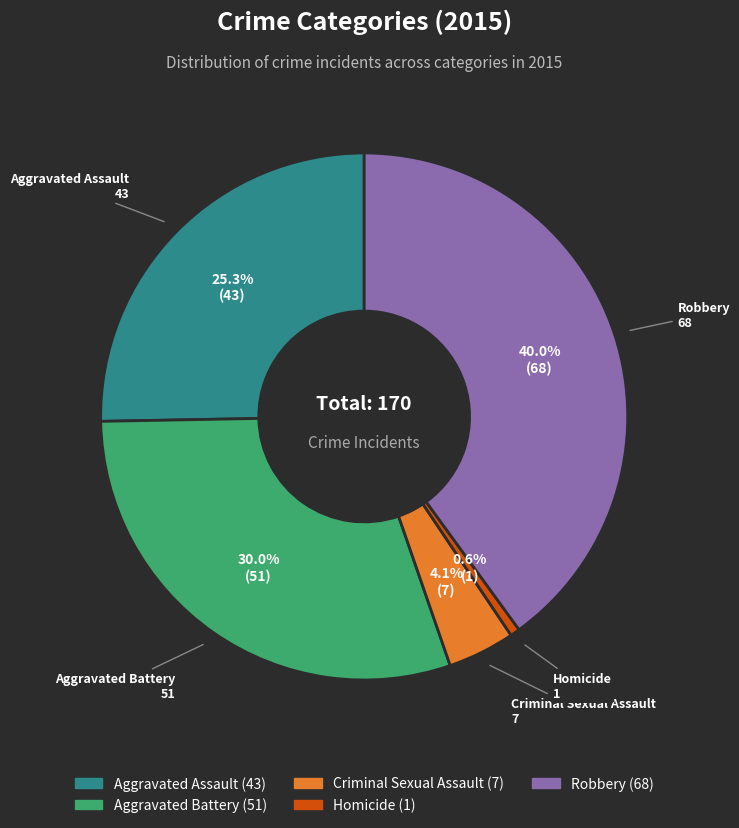

Which category has the smallest portion of the pie?

Homicide